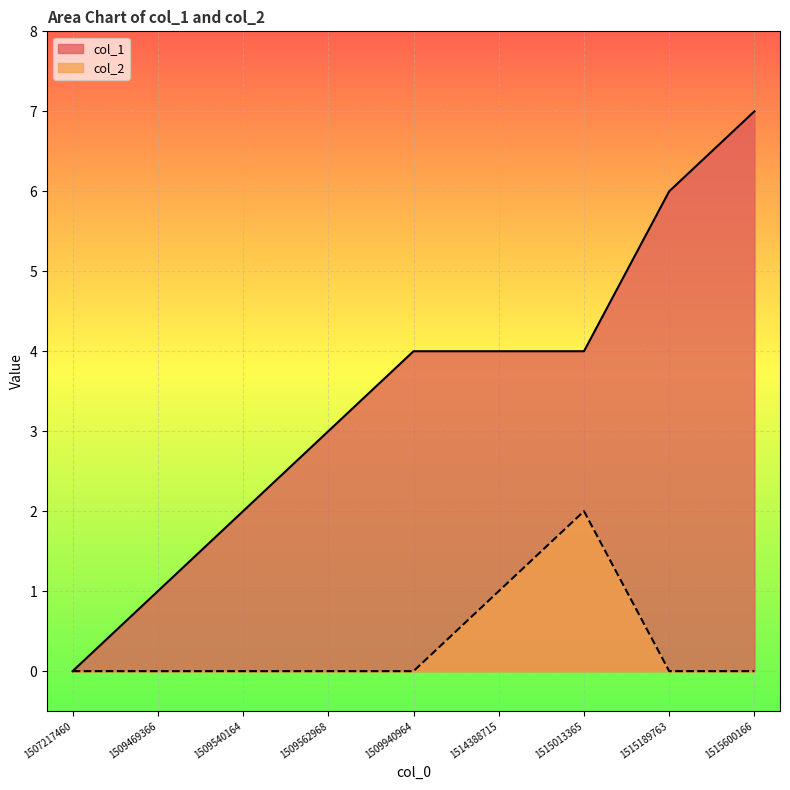

Which label corresponds to the largest value in the chart?

1515600166